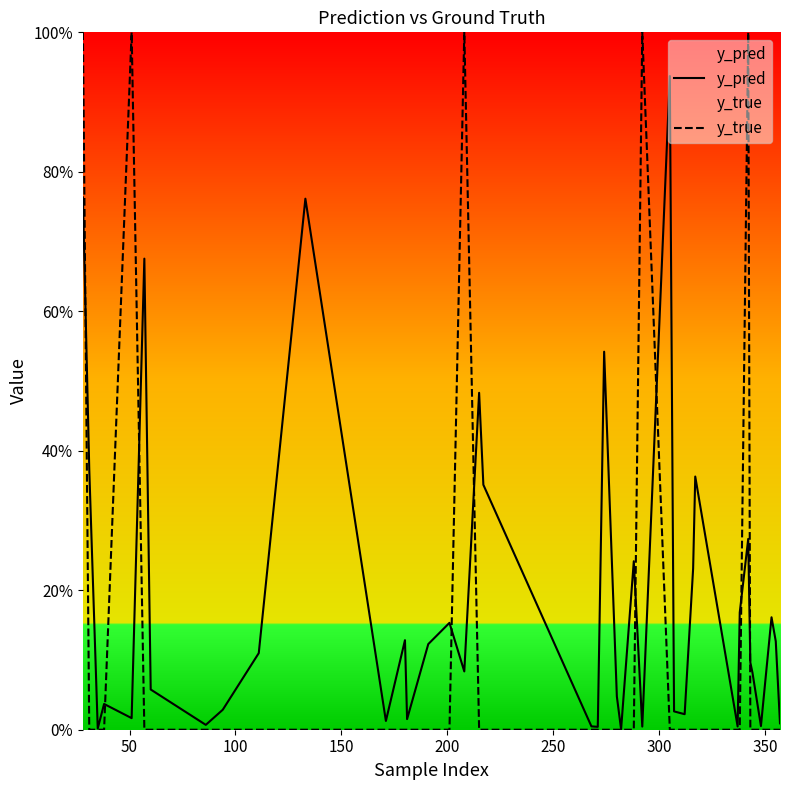

List the series in order of their overall mean, highest first.

y_pred, y_true